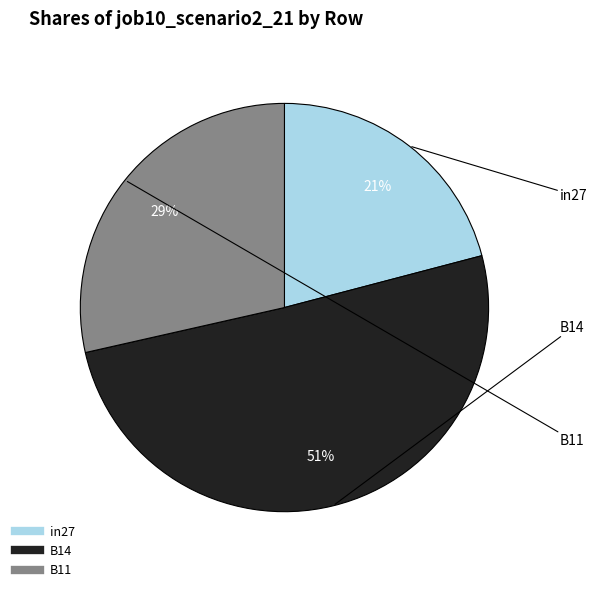

What is the majority slice?

B14